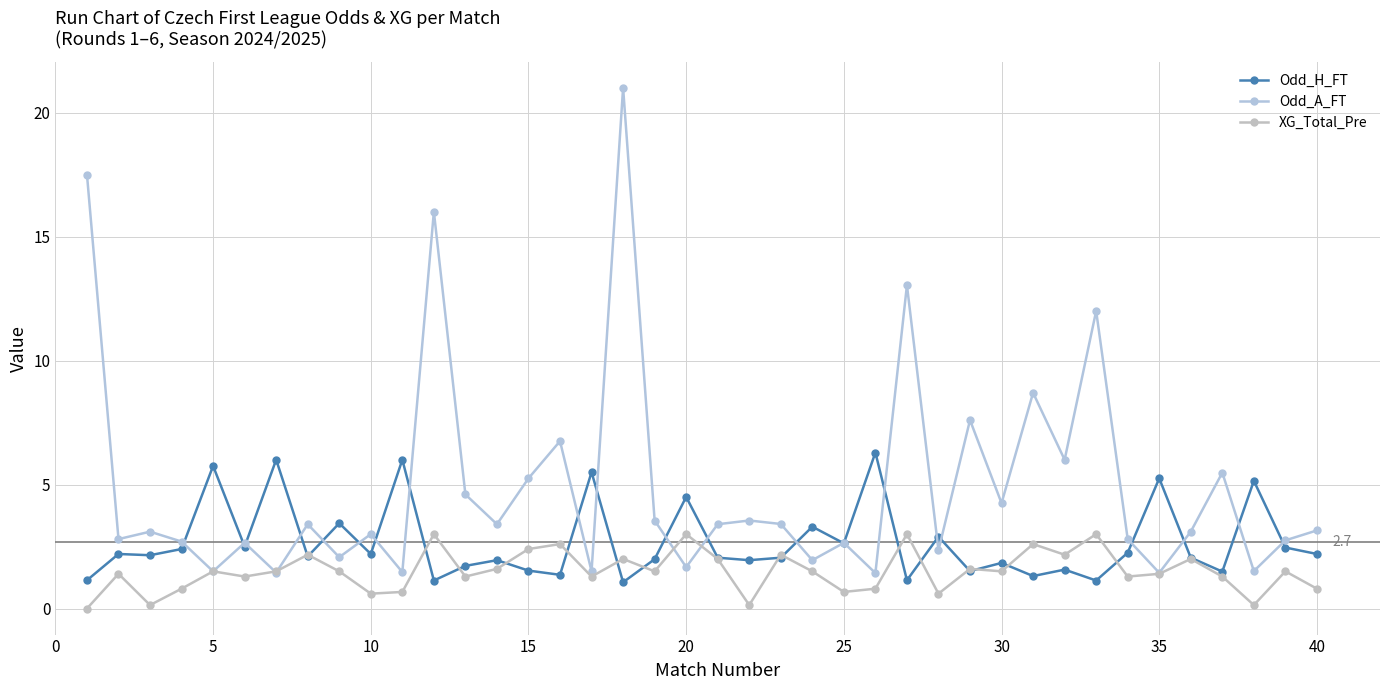

Does the chart display data point markers on the line(s)?

Yes